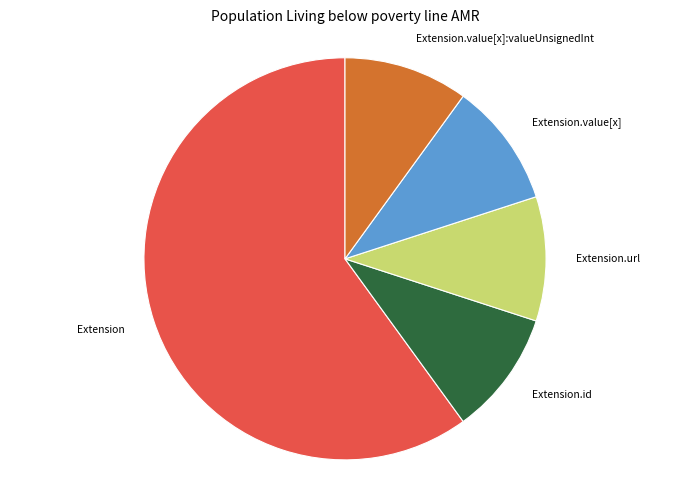

The Extension.value[x] slice represents 1% of the pie. True or false?

False